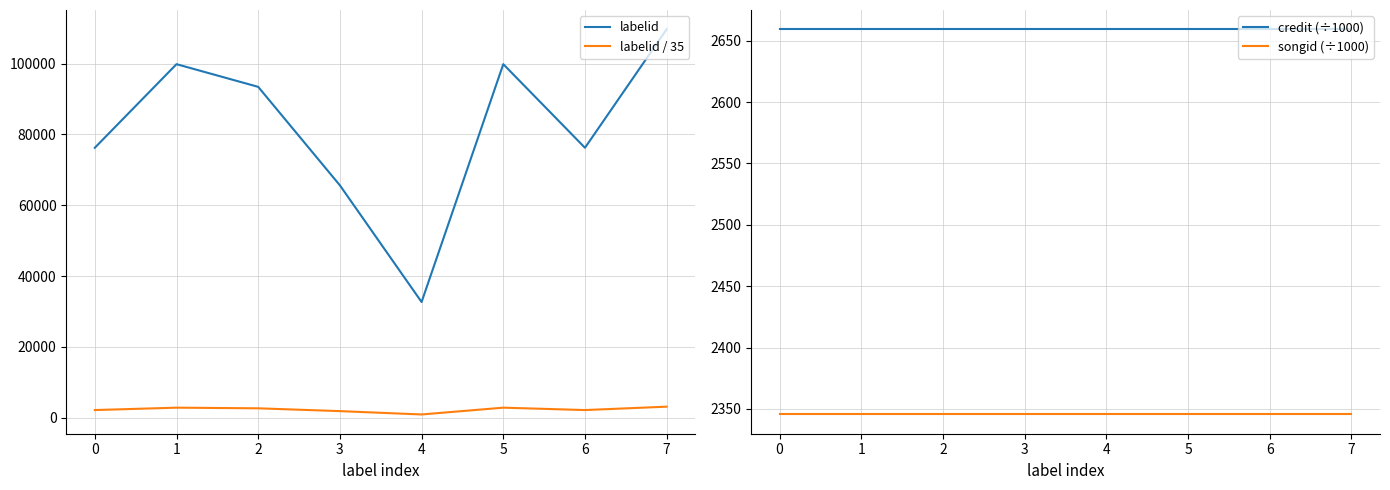

Which series has the widest spread of values?

labelid